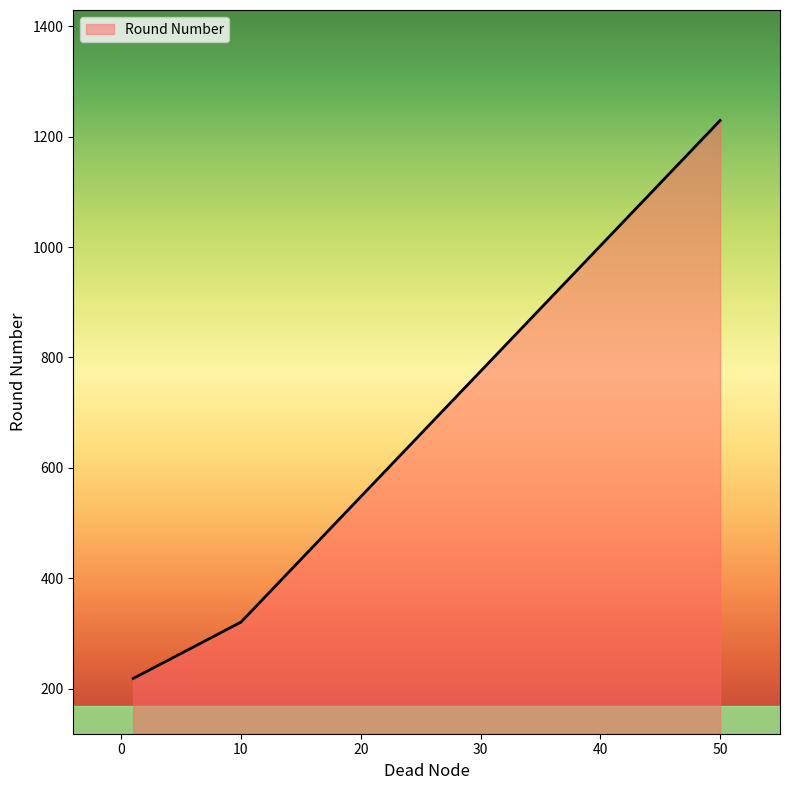

What is the difference between the second highest and minimum values?

102